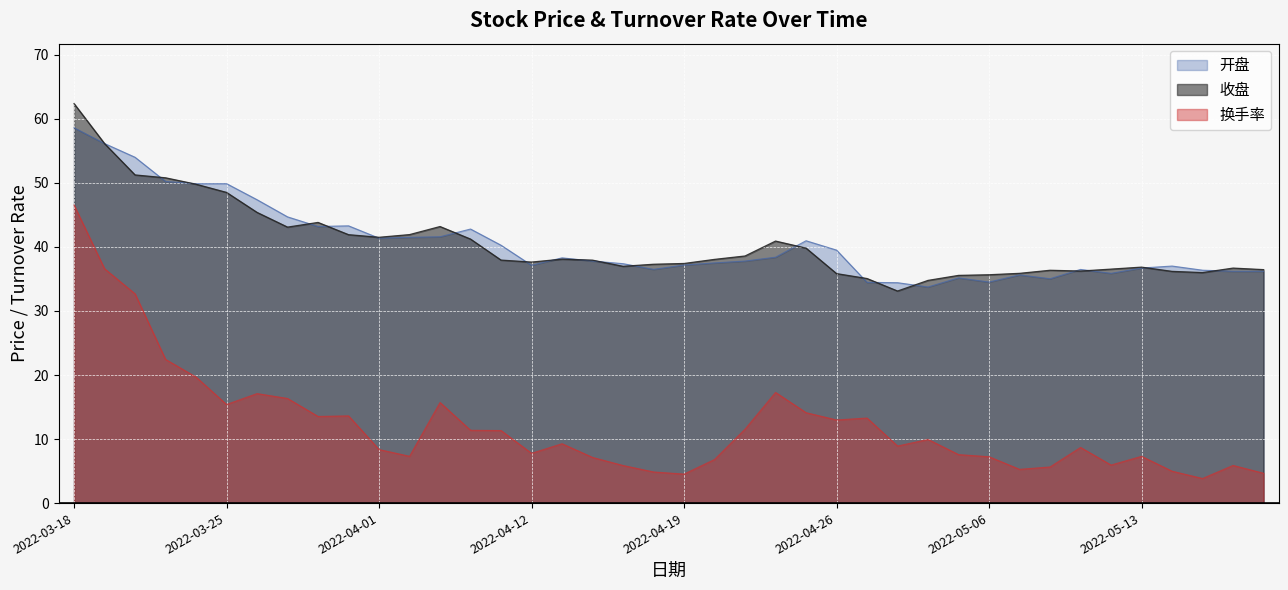

Does the chart display data point markers on the line(s)?

No